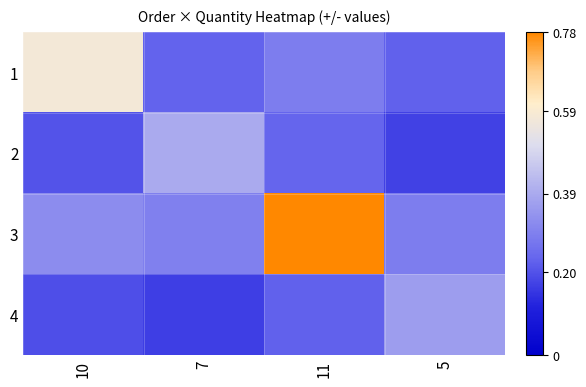

Which category has the highest value across all series?

11